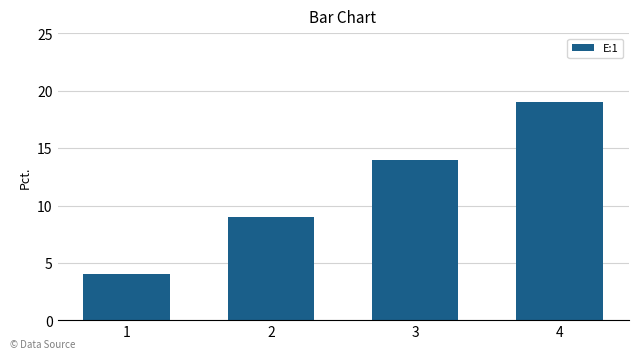

What is the sum of the values at 4 and 2?

28